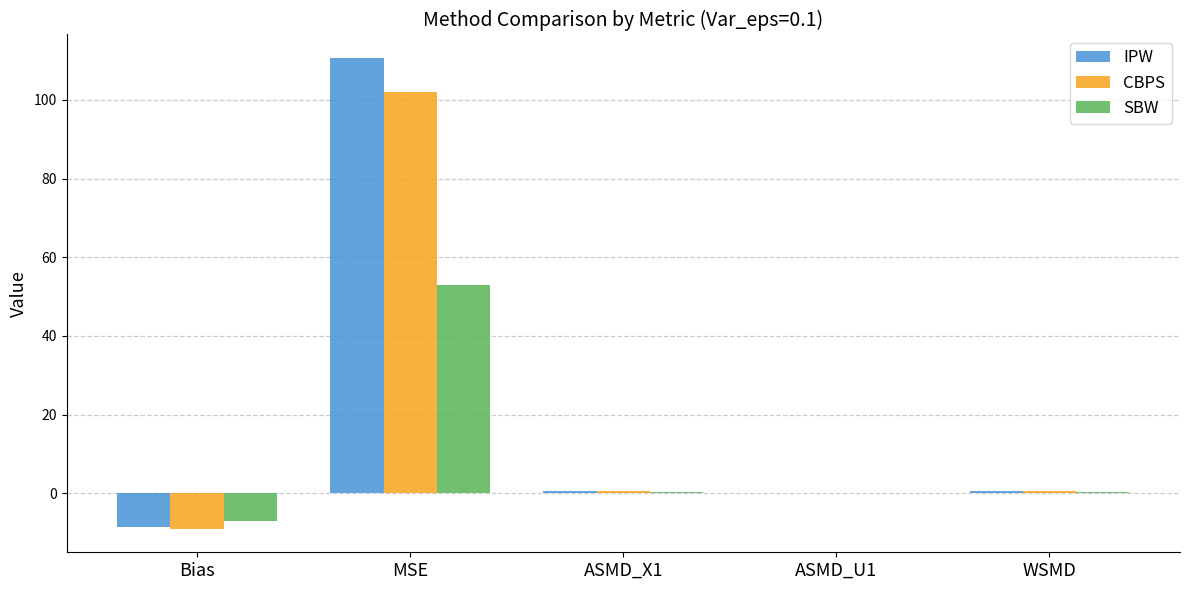

Between Bias and MSE, which series saw the biggest shift?

IPW